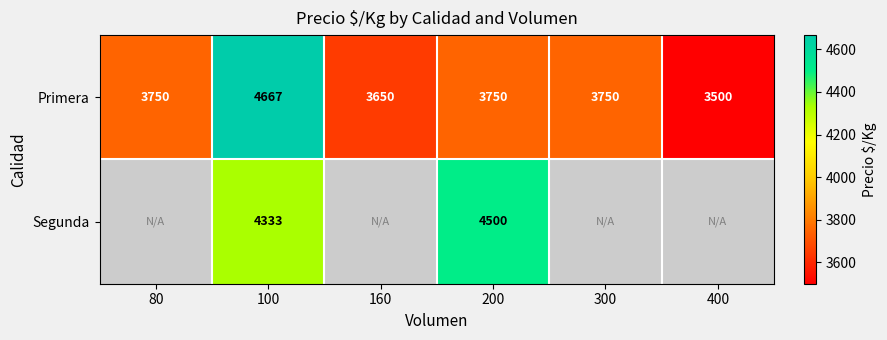

Is the value of Segunda at 100 greater than the value of Primera at 80?

Yes